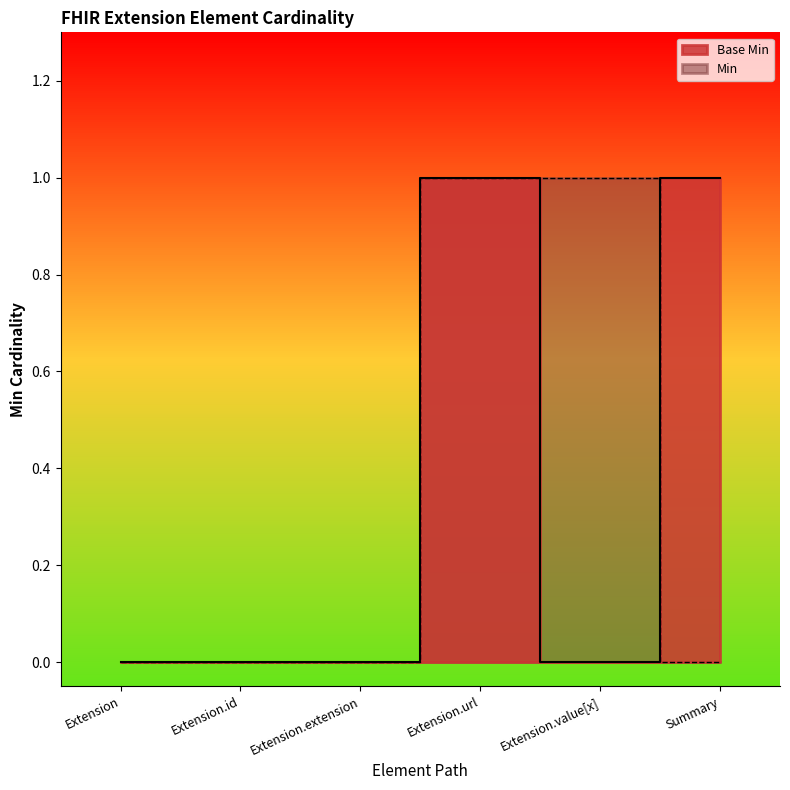

What position from the left is Extension.value[x]?

5